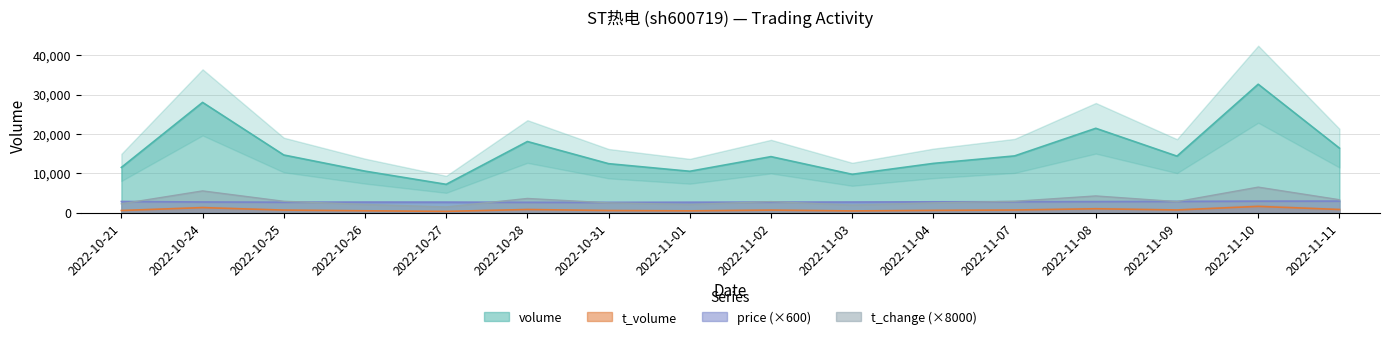

Where does the price series first go above 2706?

2022-10-21